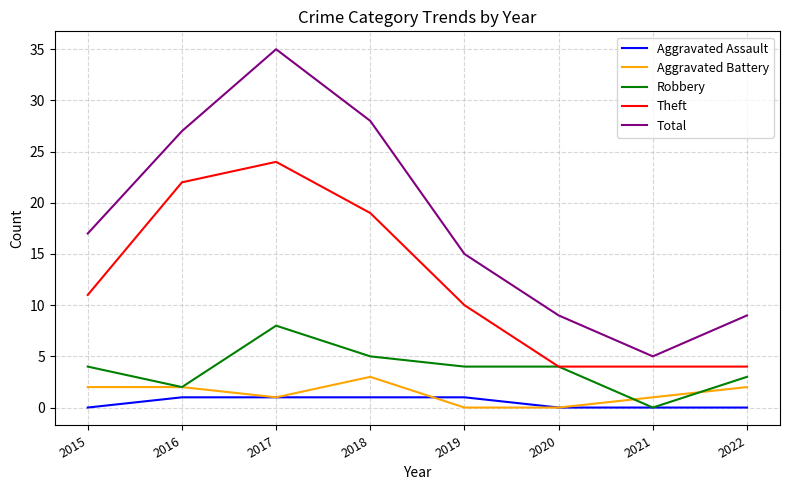

True or false: Aggravated Assault and Total cross at least once.

False